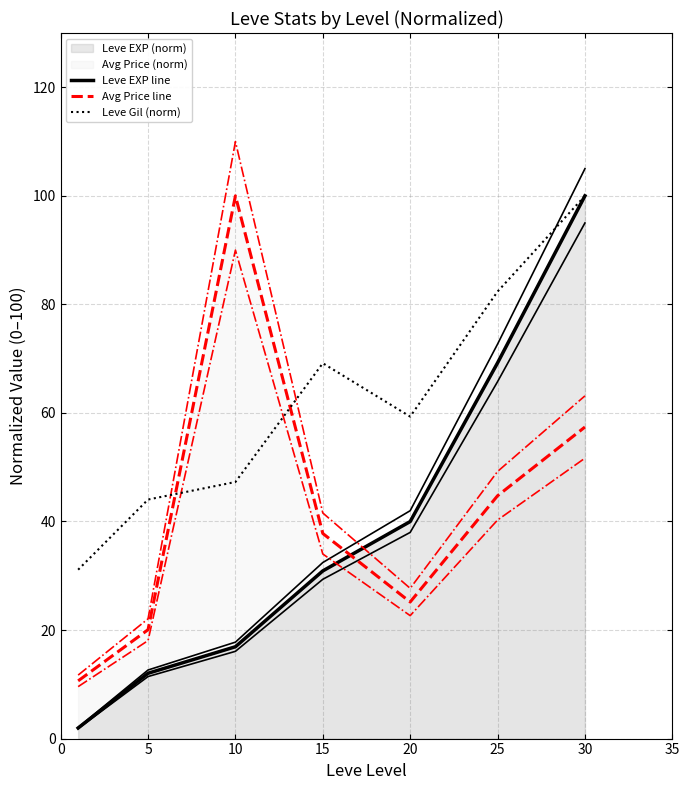

The value of Leve EXP line at 20 is 53.3. True or false?

False